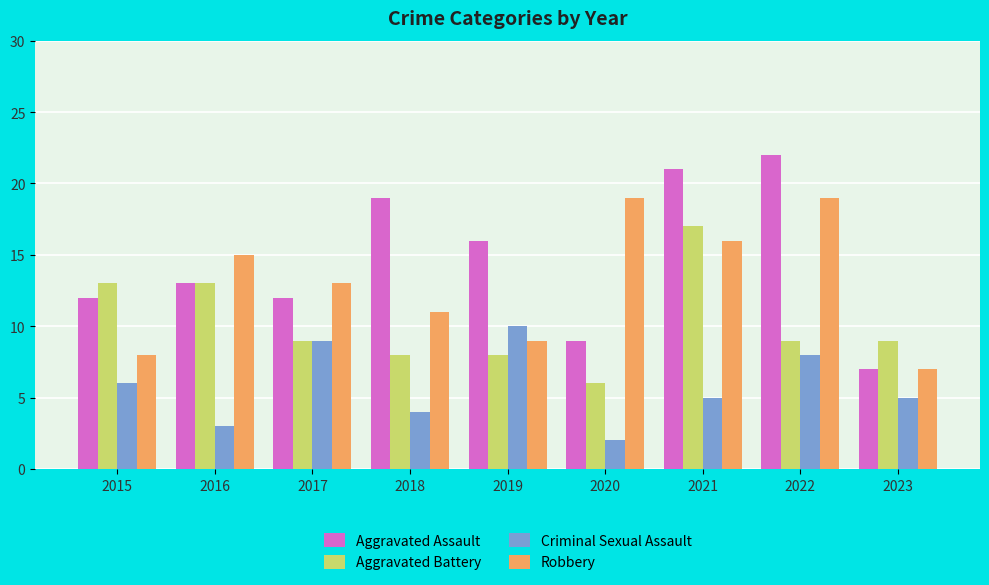

Reading right to left, extract all data points from this chart.

Aggravated Assault: 2023=7	2022=22	2021=21	2020=9	2019=16	2018=19	2017=12	2016=13	2015=12
Aggravated Battery: 2023=9	2022=9	2021=17	2020=6	2019=8	2018=8	2017=9	2016=13	2015=13
Criminal Sexual Assault: 2023=5	2022=8	2021=5	2020=2	2019=10	2018=4	2017=9	2016=3	2015=6
Robbery: 2023=7	2022=19	2021=16	2020=19	2019=9	2018=11	2017=13	2016=15	2015=8